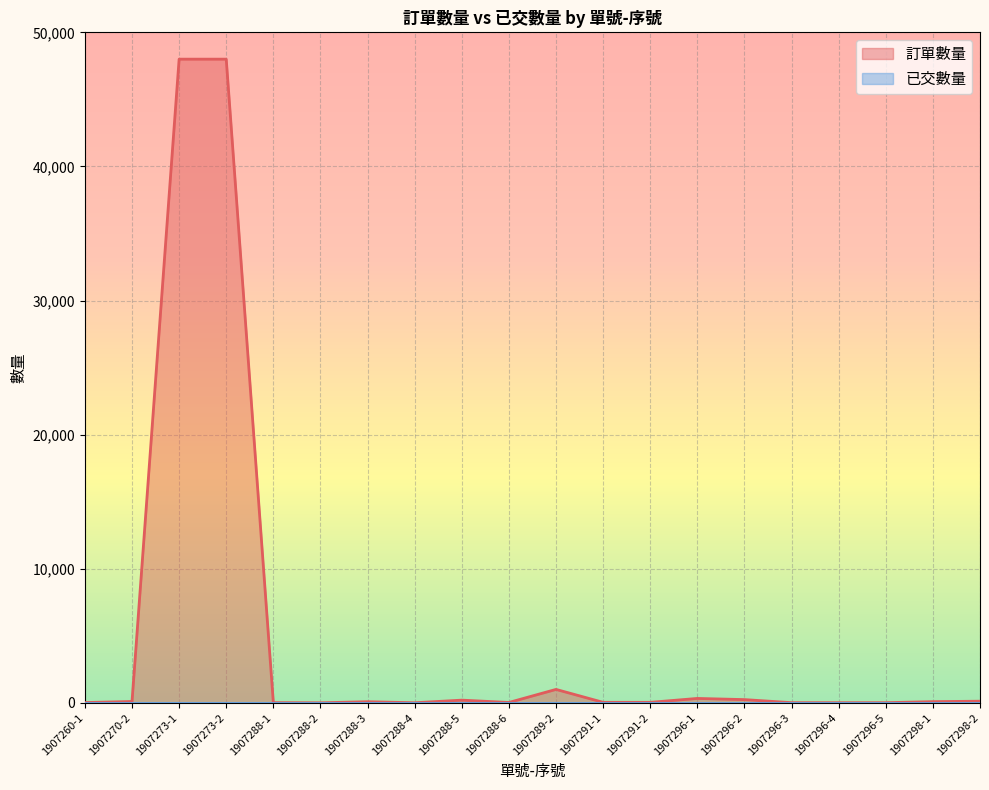

What is the smallest value displayed?

0